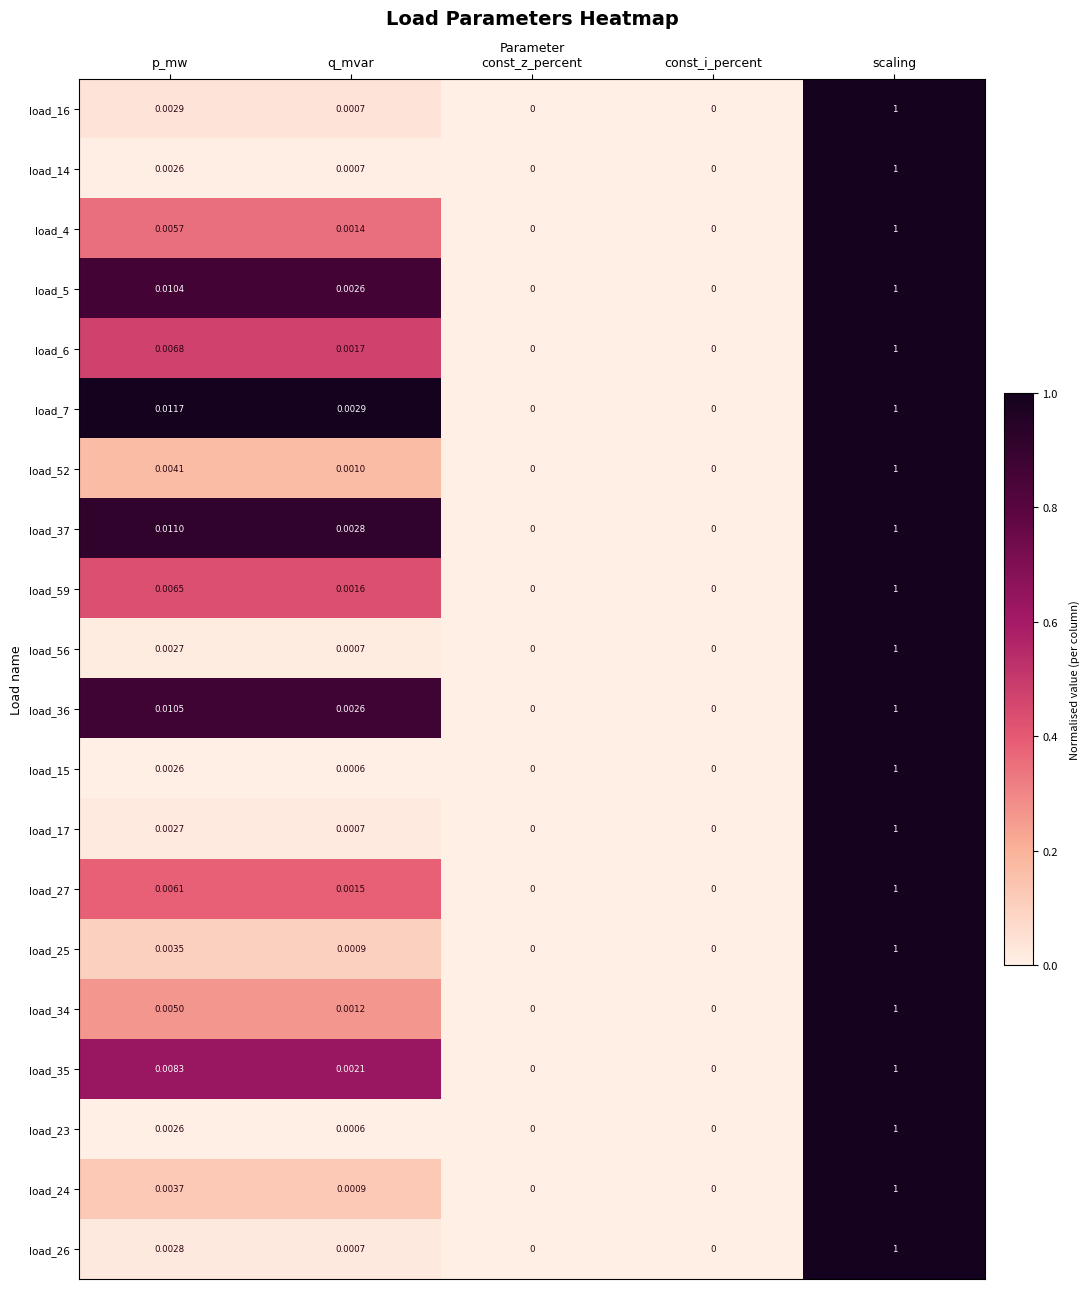

Which category has the highest value in the load_5 series?

scaling